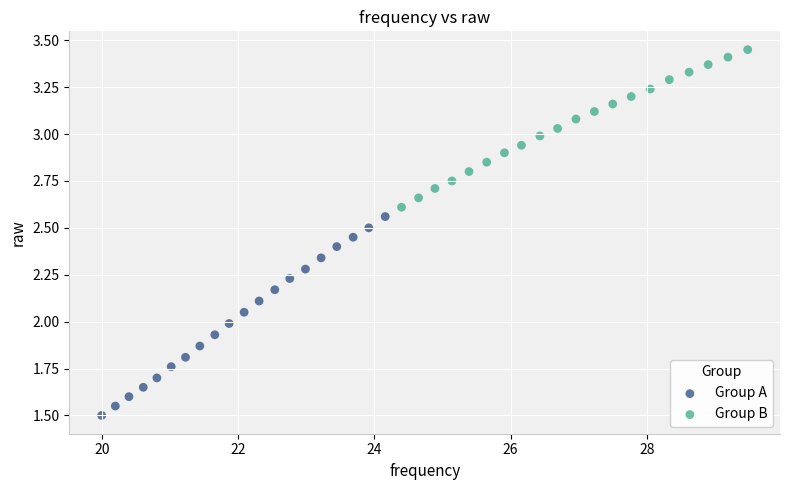

Which series reaches the minimum Y coordinate?

Group A